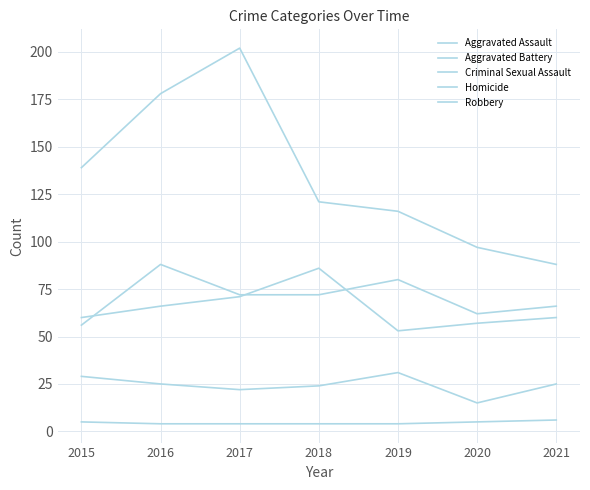

Reading left to right, extract all data points from this chart.

Aggravated Assault: 56	88	72	72	80	62	66
Aggravated Battery: 60	66	71	86	53	57	60
Criminal Sexual Assault: 29	25	22	24	31	15	25
Homicide: 5	4	4	4	4	5	6
Robbery: 139	178	202	121	116	97	88